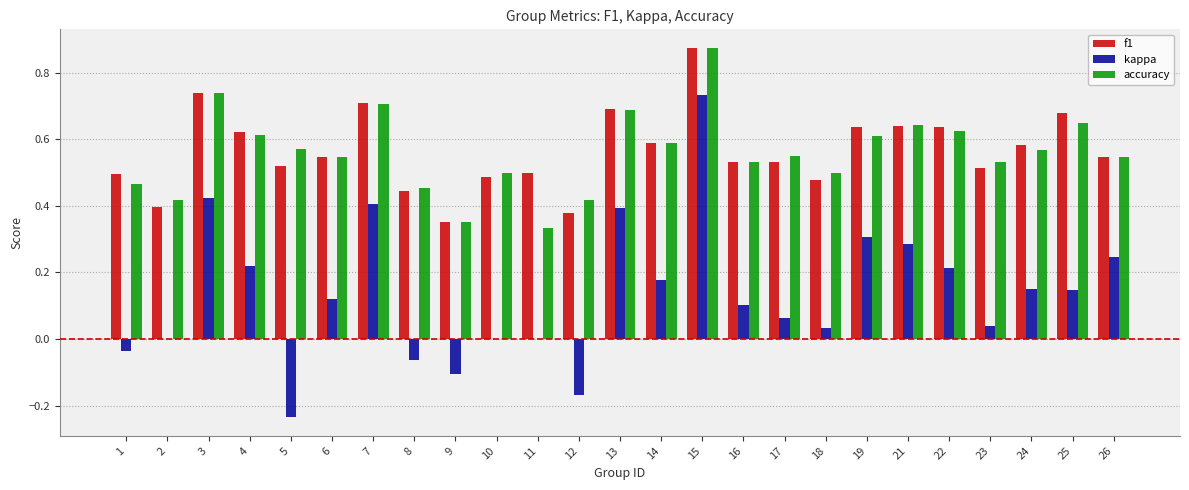

What is the sum of all kappa values?

3.5